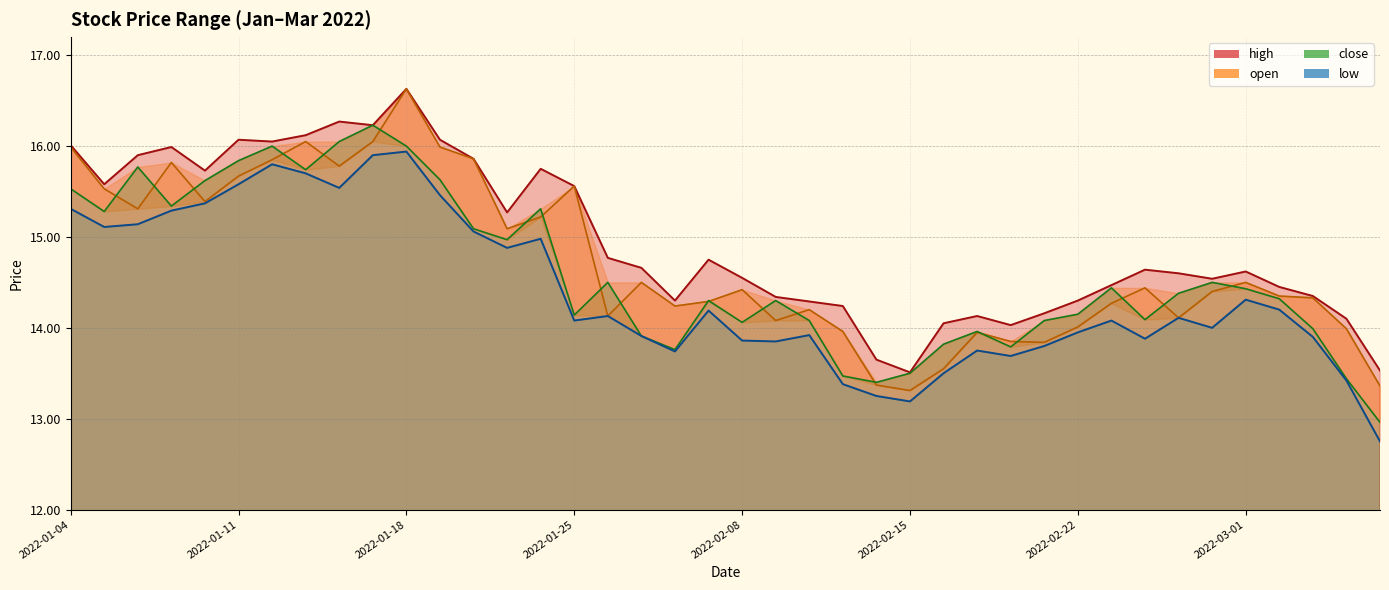

What is the maximum value shown in the chart?

16.6